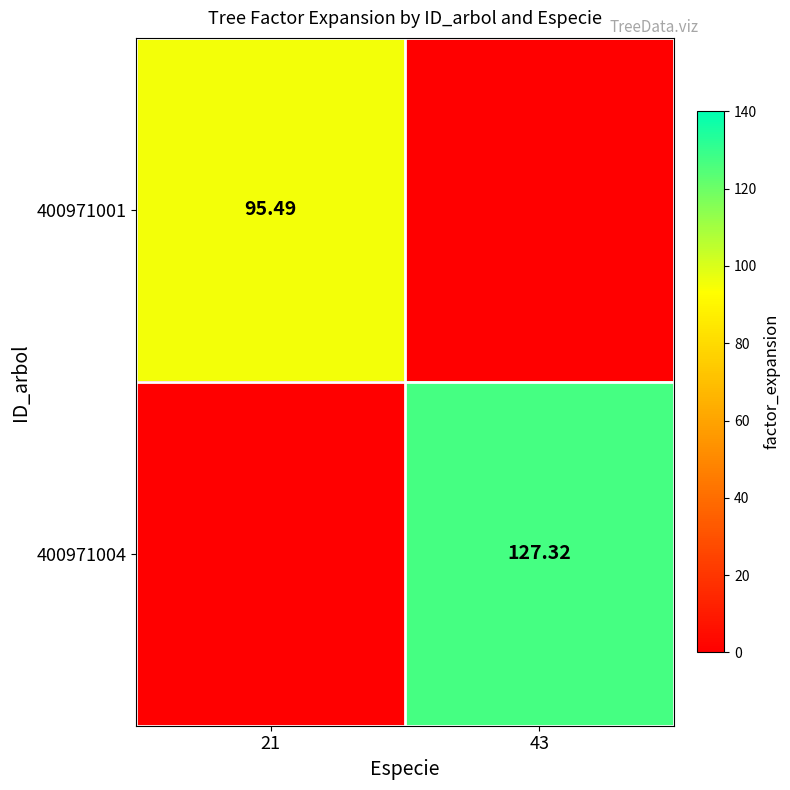

What is the total value across all series at 21?

95.5